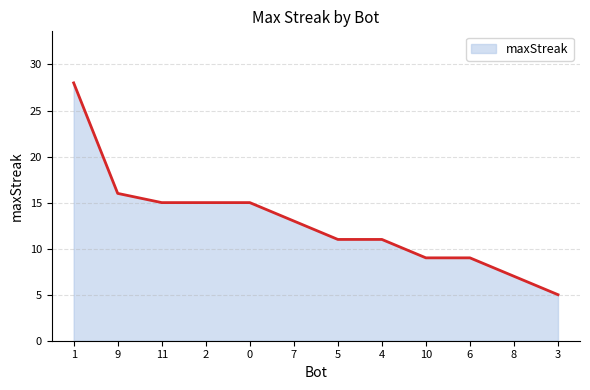

What is the change in value from 1 to 0?

-13